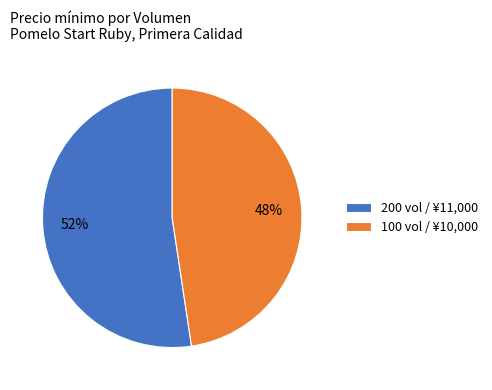

To the nearest percent, what percentage of the pie is 100?

48%